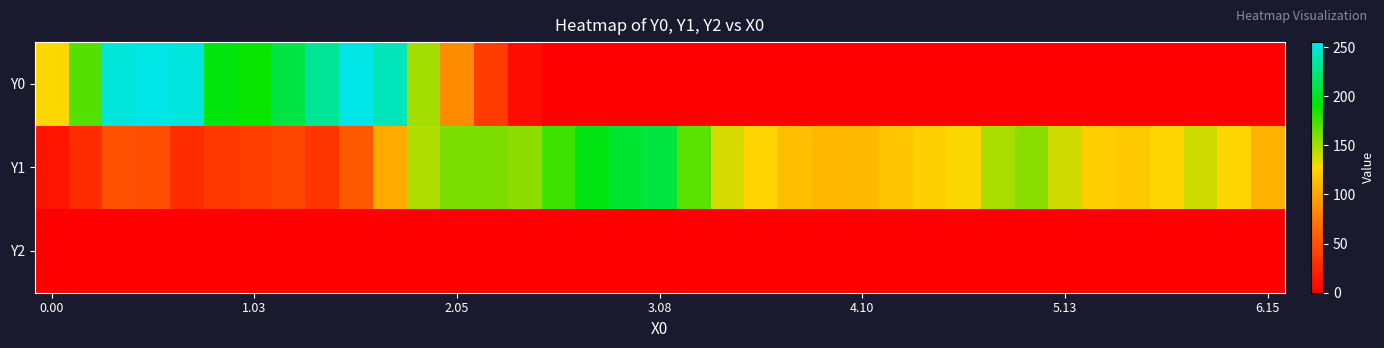

How many series are shown in this chart?

3